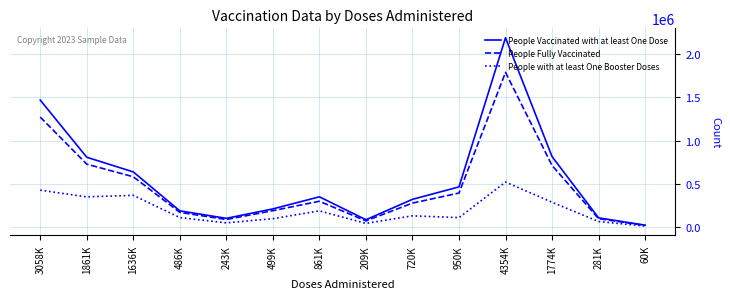

Rank the series by their average value, from lowest to highest.

People with at least One Booster Doses, People Fully Vaccinated, People Vaccinated with at least One Dose